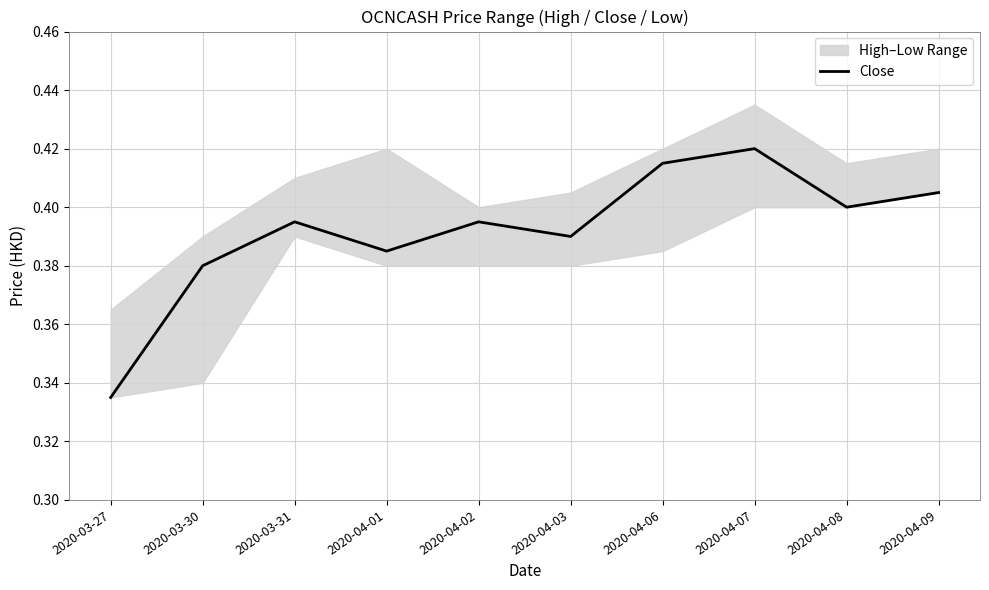

At which category does the data reach its first local peak?

2020-03-31